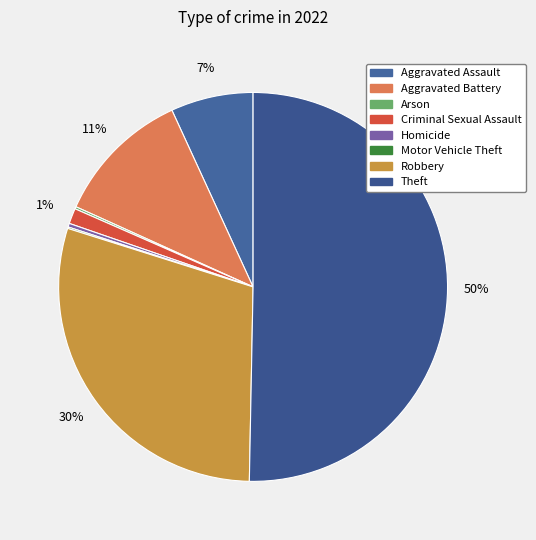

To the nearest percent, what is the average slice percentage?

12%